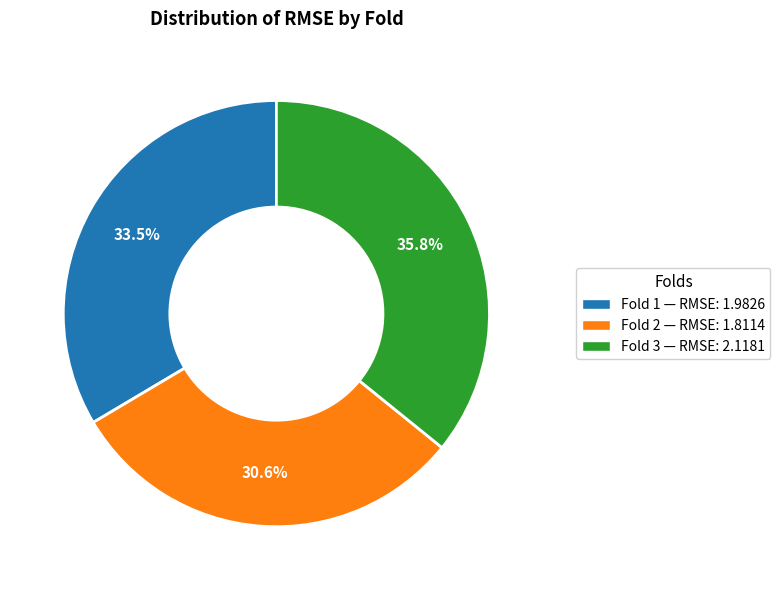

Is there any slice that represents more than half of the pie?

No